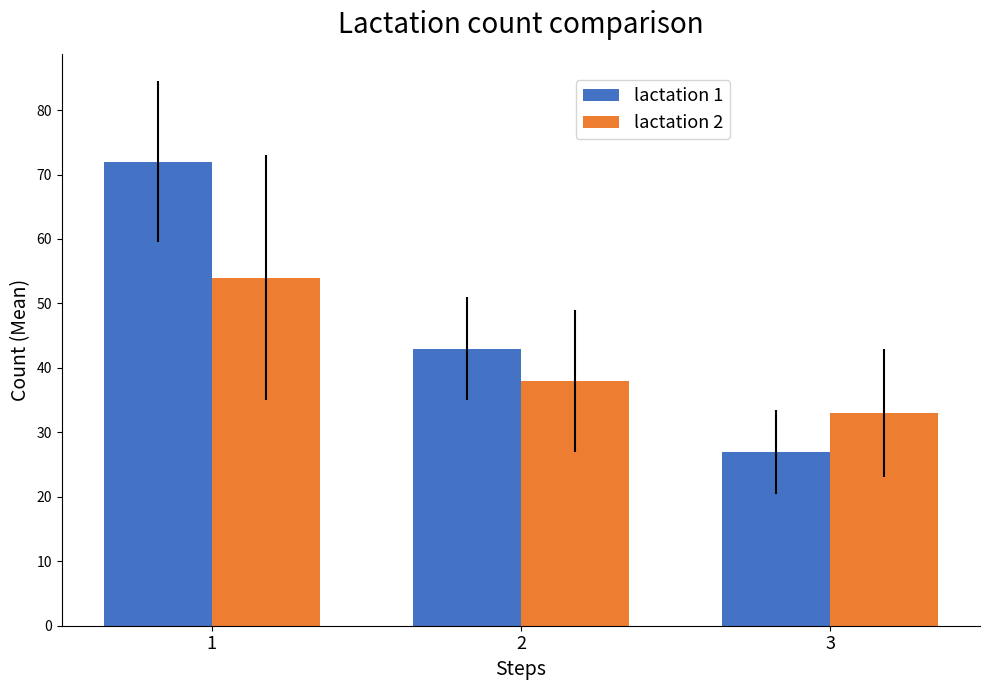

Is it true that lactation 1 equals 72 at 1?

True